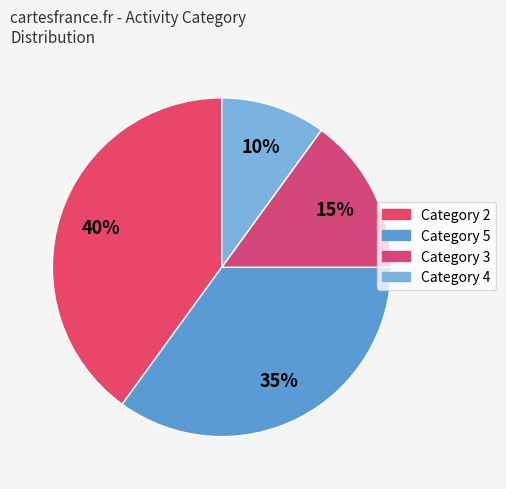

Is there any slice that represents more than half of the pie?

No